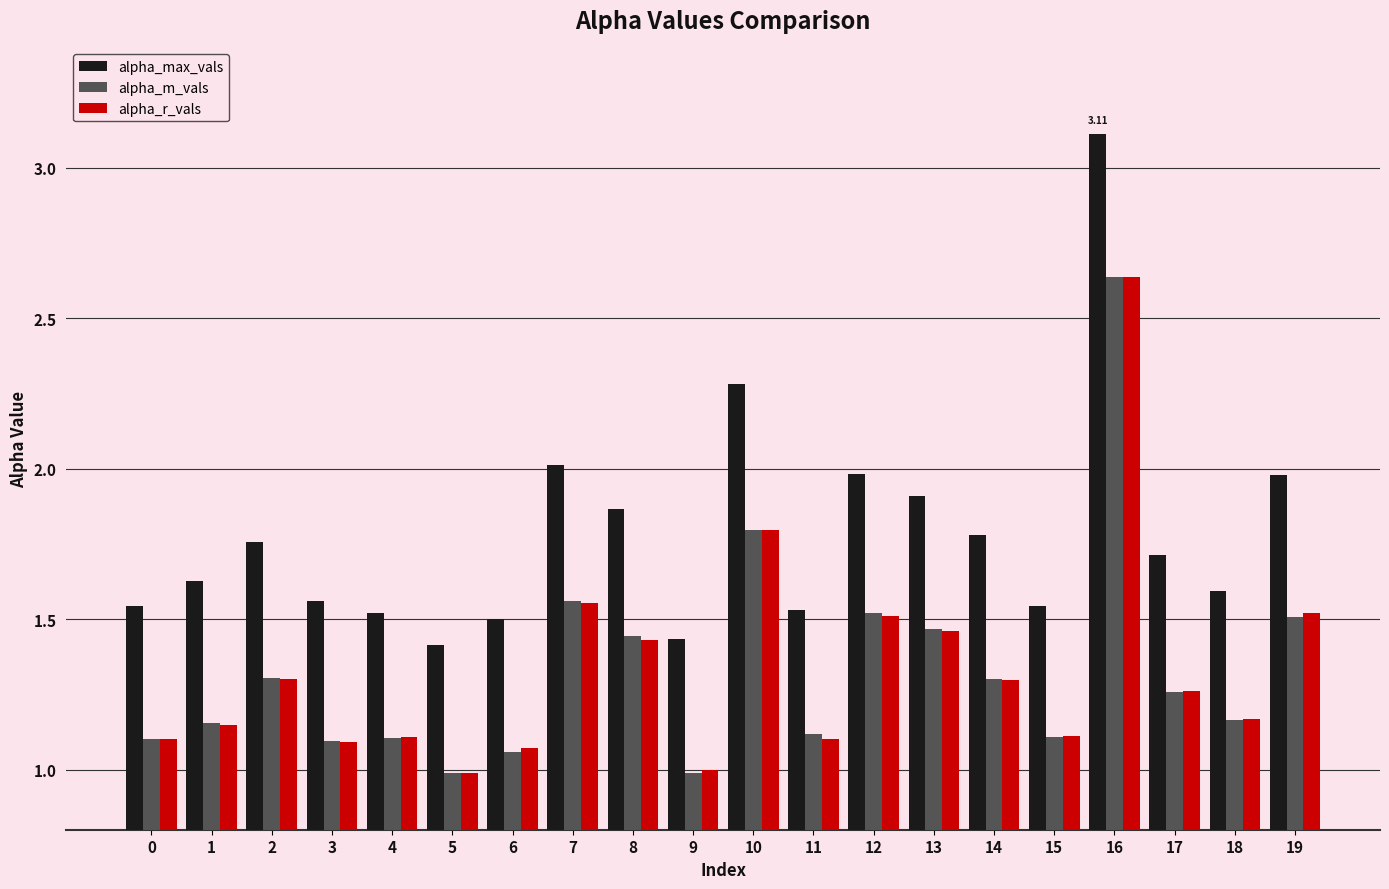

Which series has the largest total across all categories?

alpha_max_vals